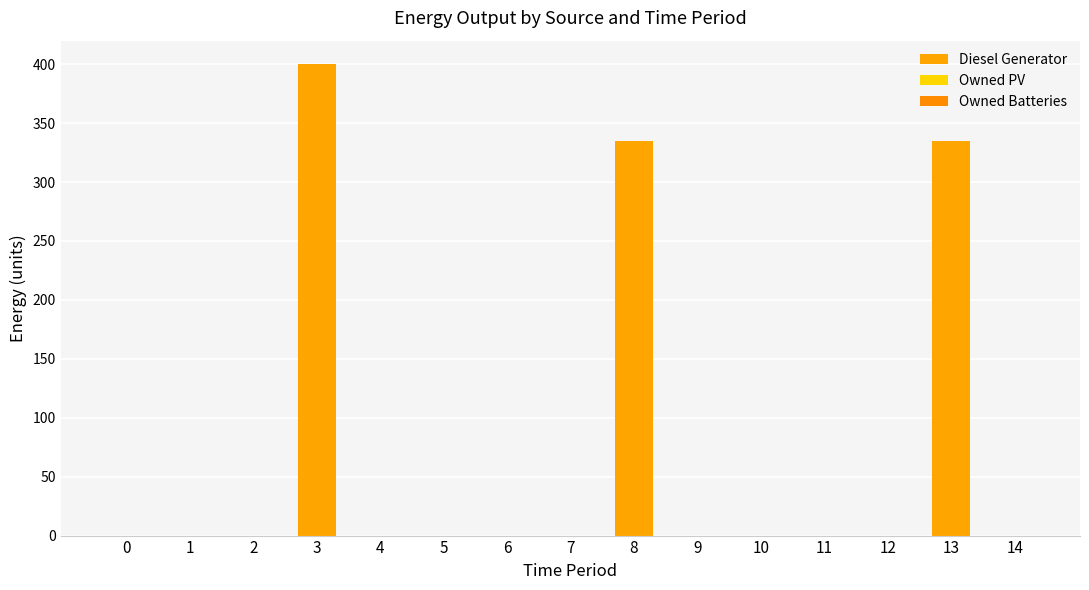

How many categories are shown in the chart?

15